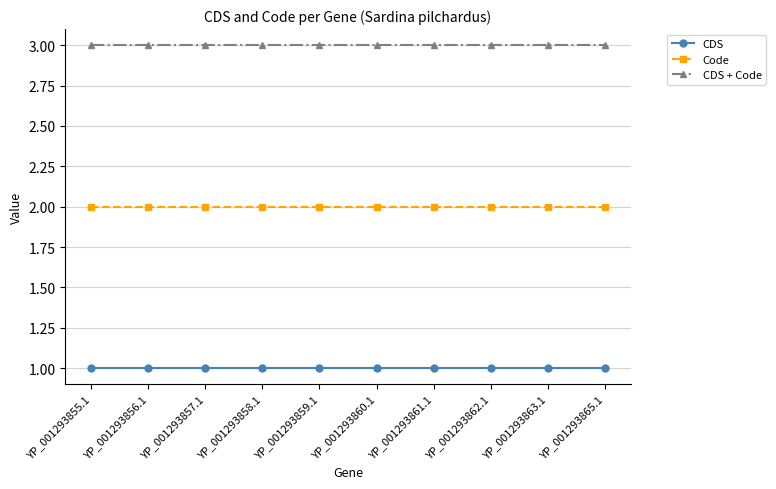

True or false: Code and CDS intersect in this chart.

False